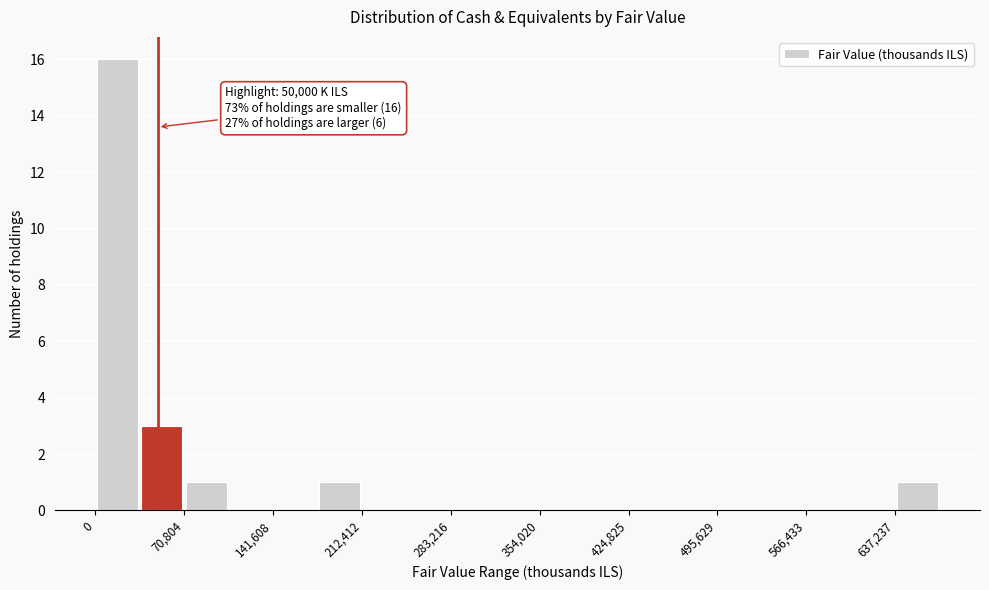

Read against the x-axis, roughly where is the centre of the tallest bar?

20000